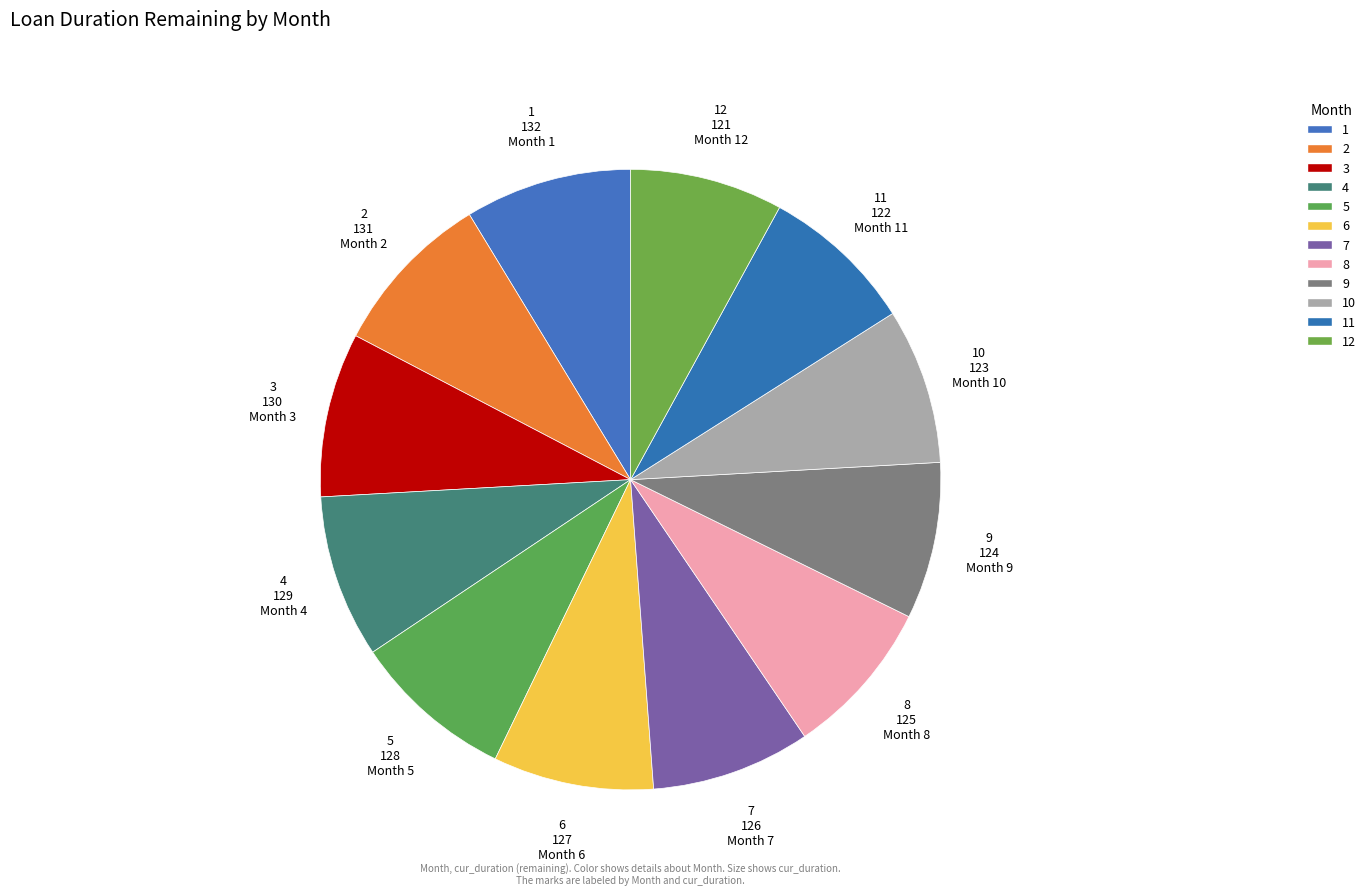

Is there any slice that represents more than half of the pie?

No